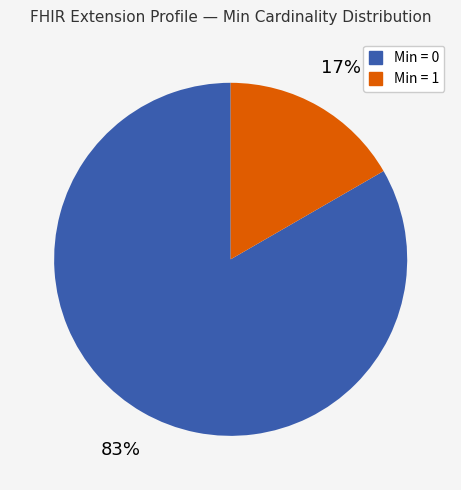

Which category accounts for the majority?

Min = 0